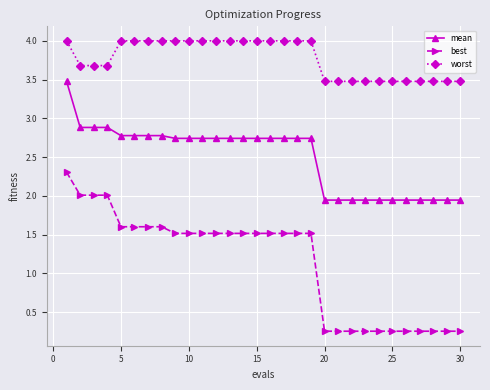

Which series has the largest range (max minus min)?

best